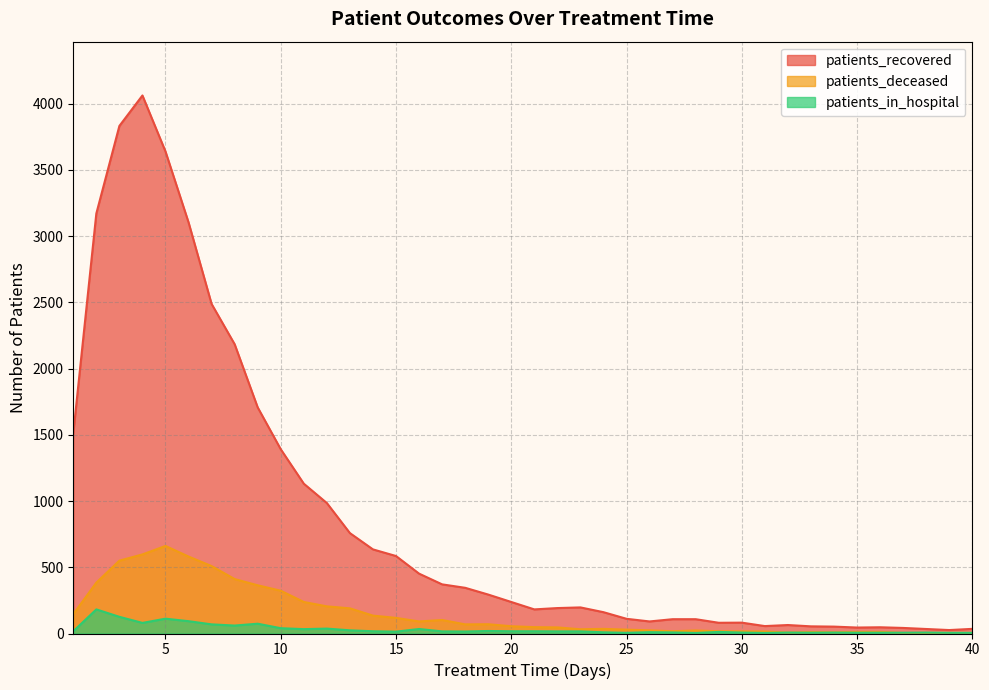

Count the number of categories in the chart.

40